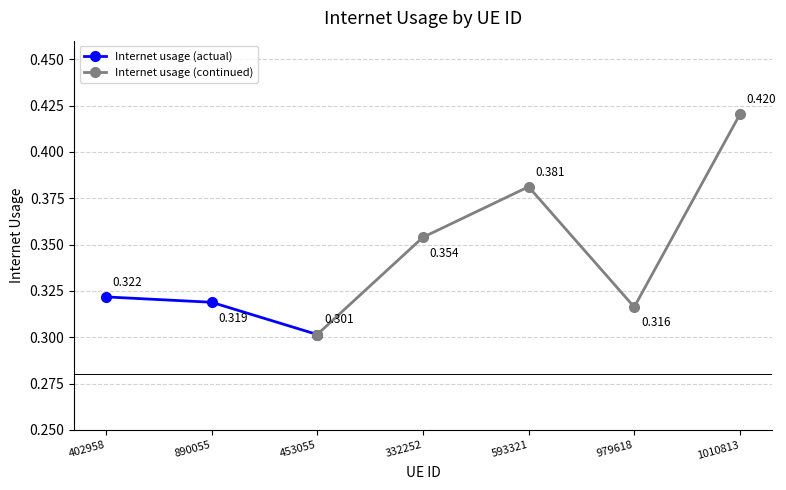

What is the difference between the maximum and minimum values?

0.1